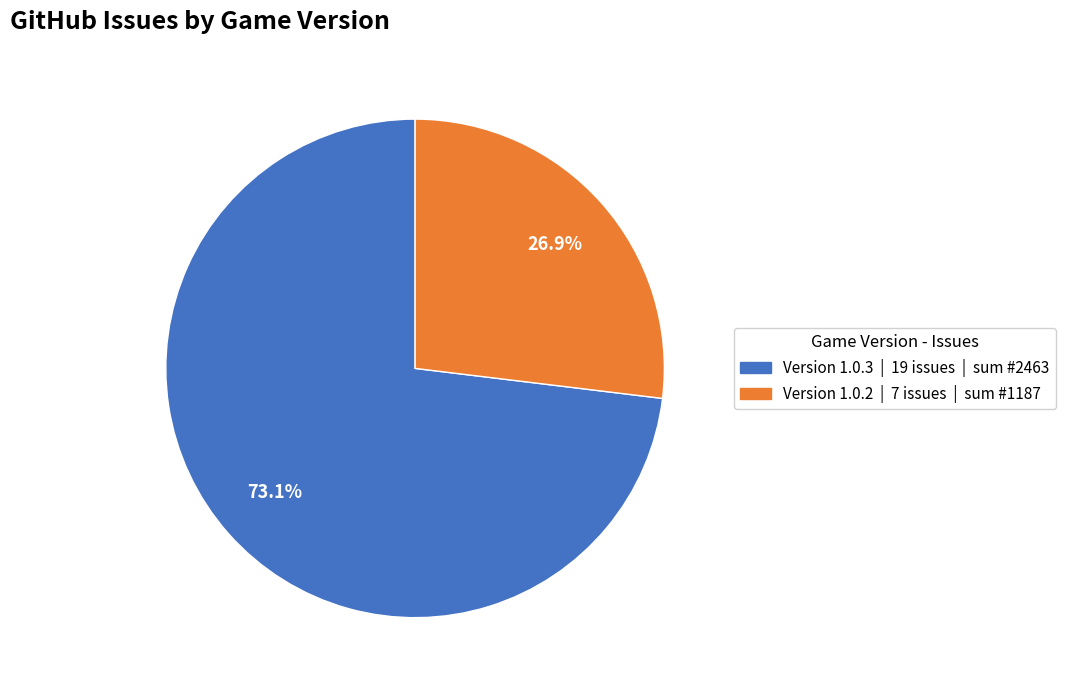

Is there a majority slice in this chart?

Yes